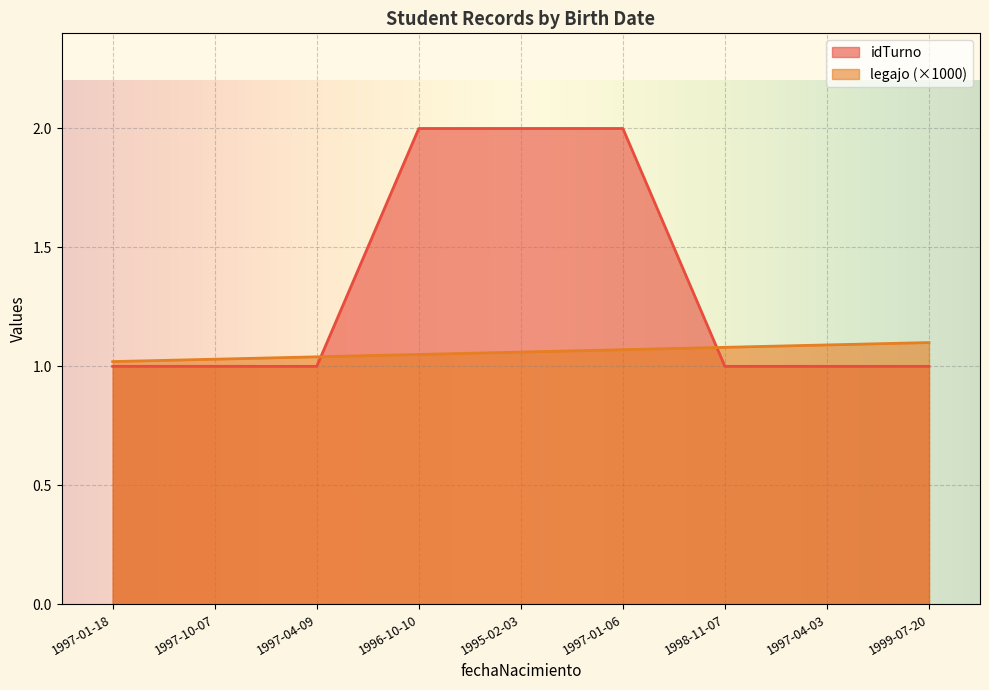

At which label is legajo_norm closest to 1?

1997-01-18